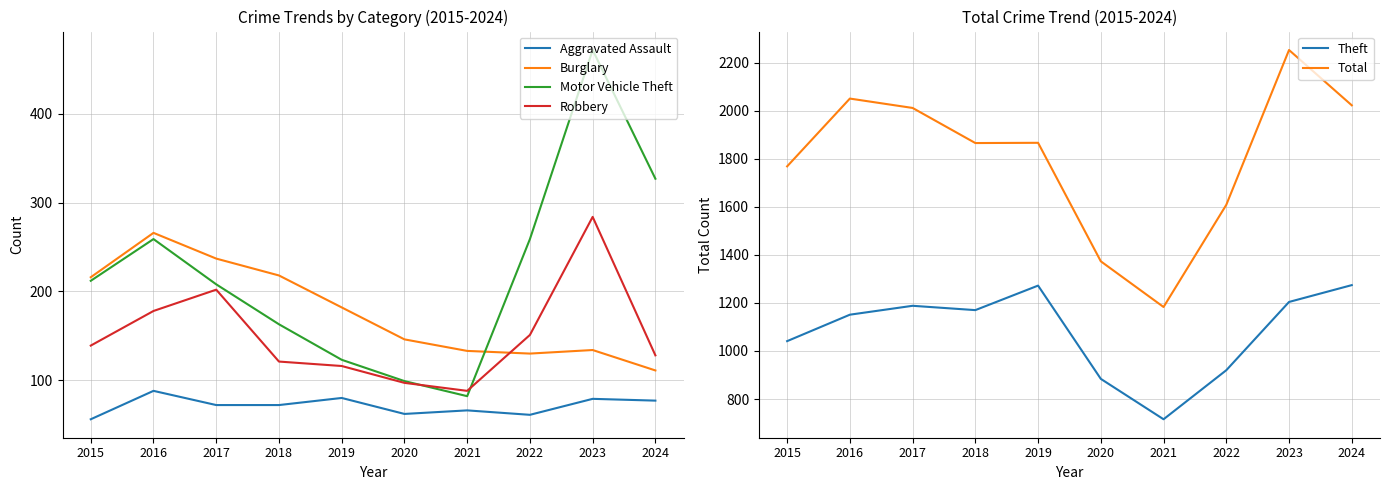

What is the maximum value shown in the chart?

2252